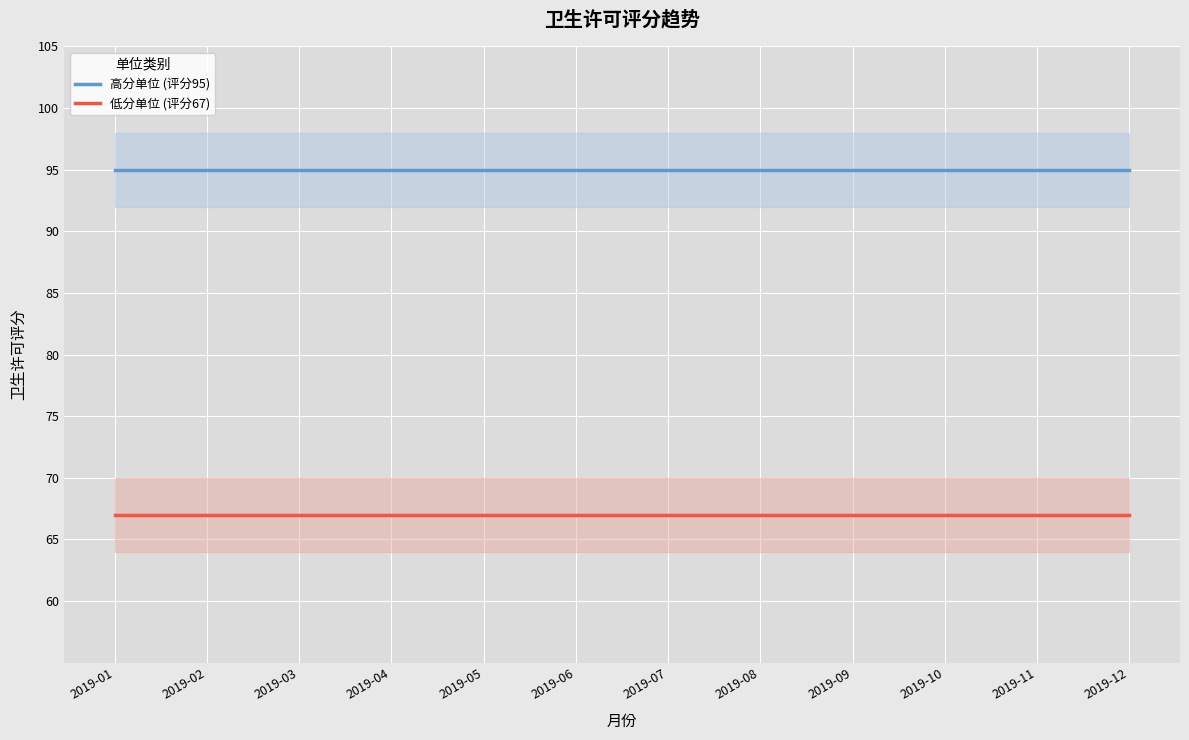

Is this an area chart (filled region under the line)?

No